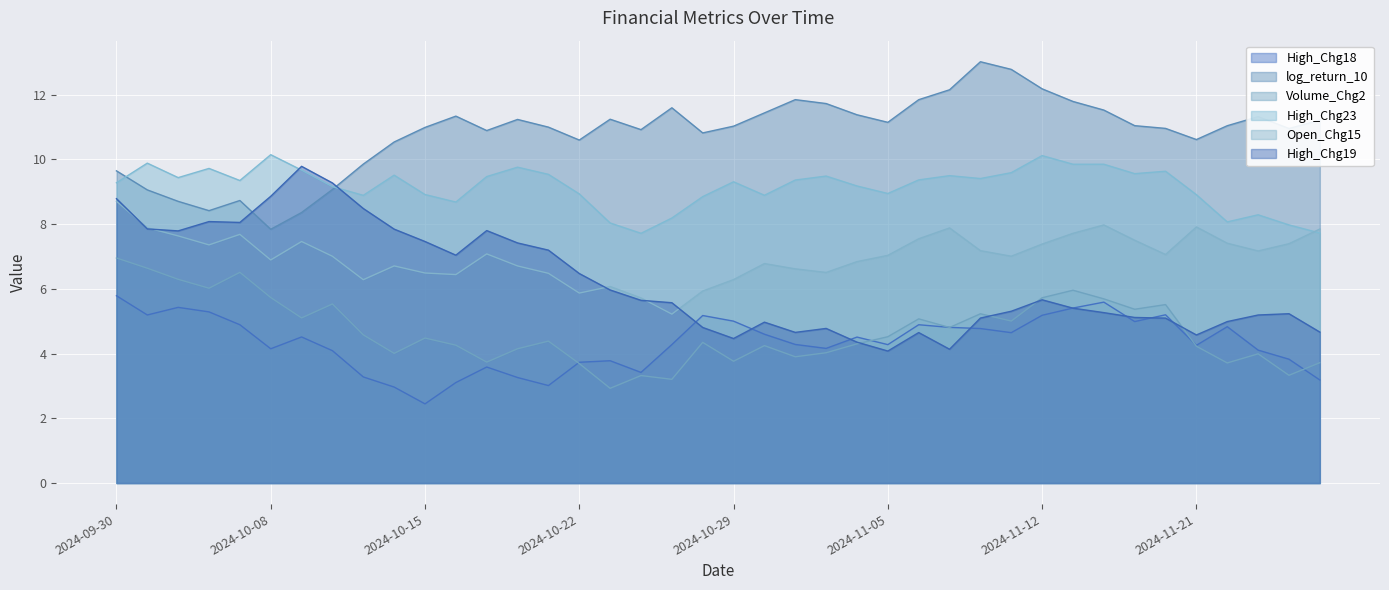

Where do High_Chg19 and log_return_10 first cross each other?

2024-10-07 and 2024-10-08